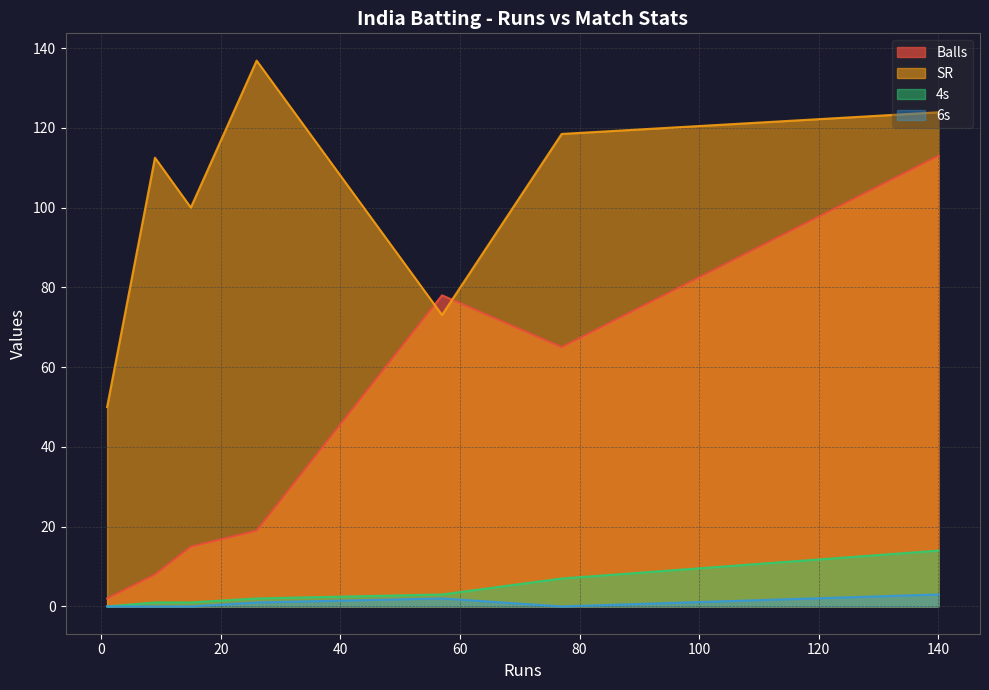

True or false: Balls and 4s cross at least once.

False